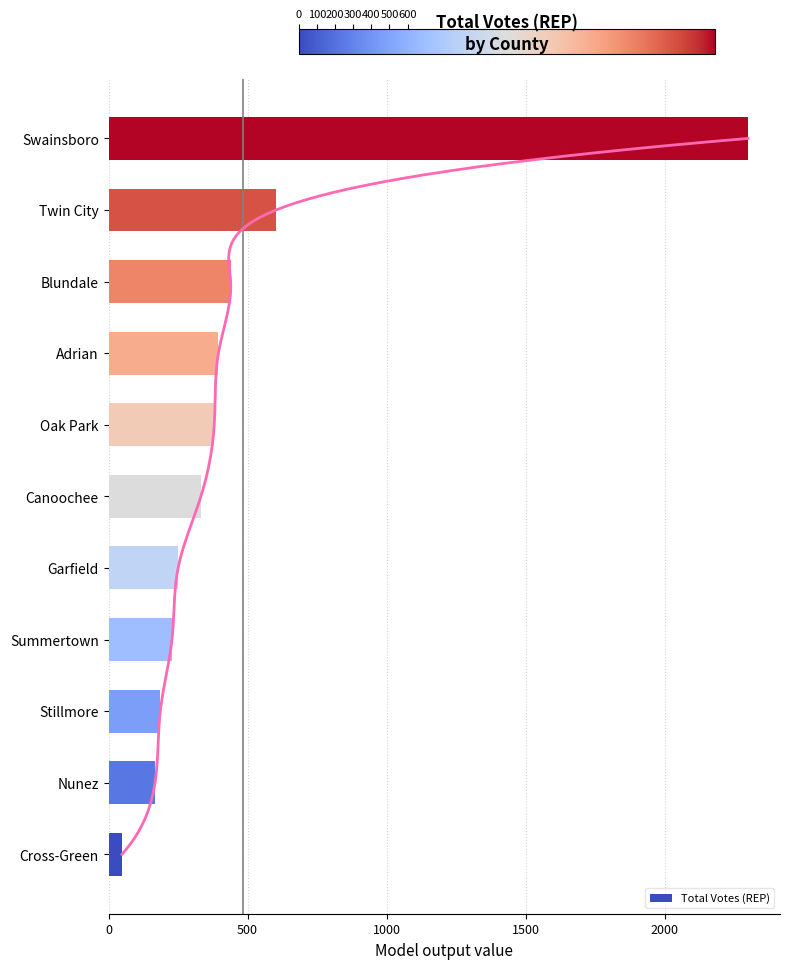

Where is Total Votes (REP) nearest to the value 1174?

Twin City